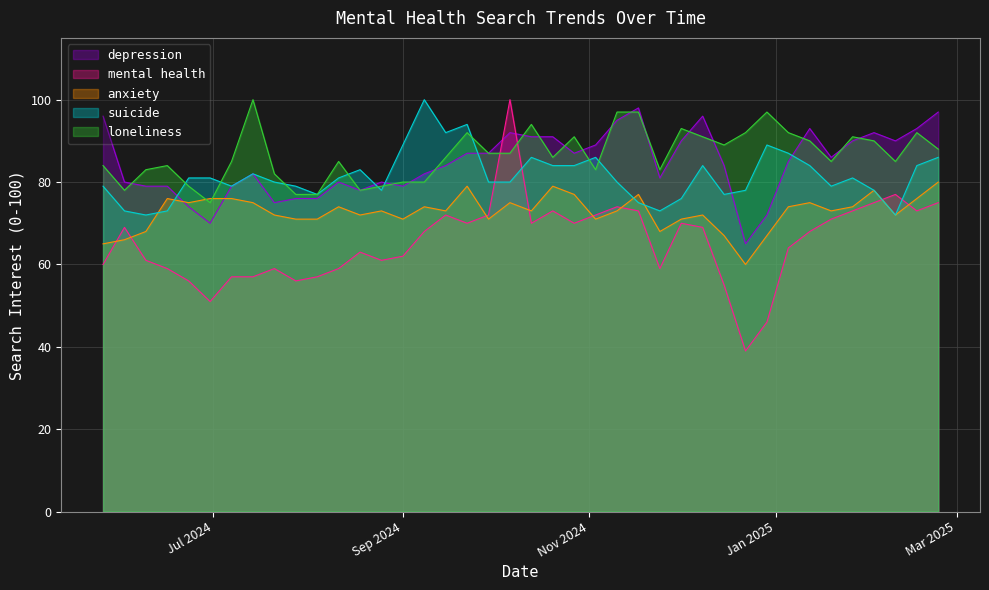

Which series ends up on top after the final intersection of anxiety and loneliness?

loneliness